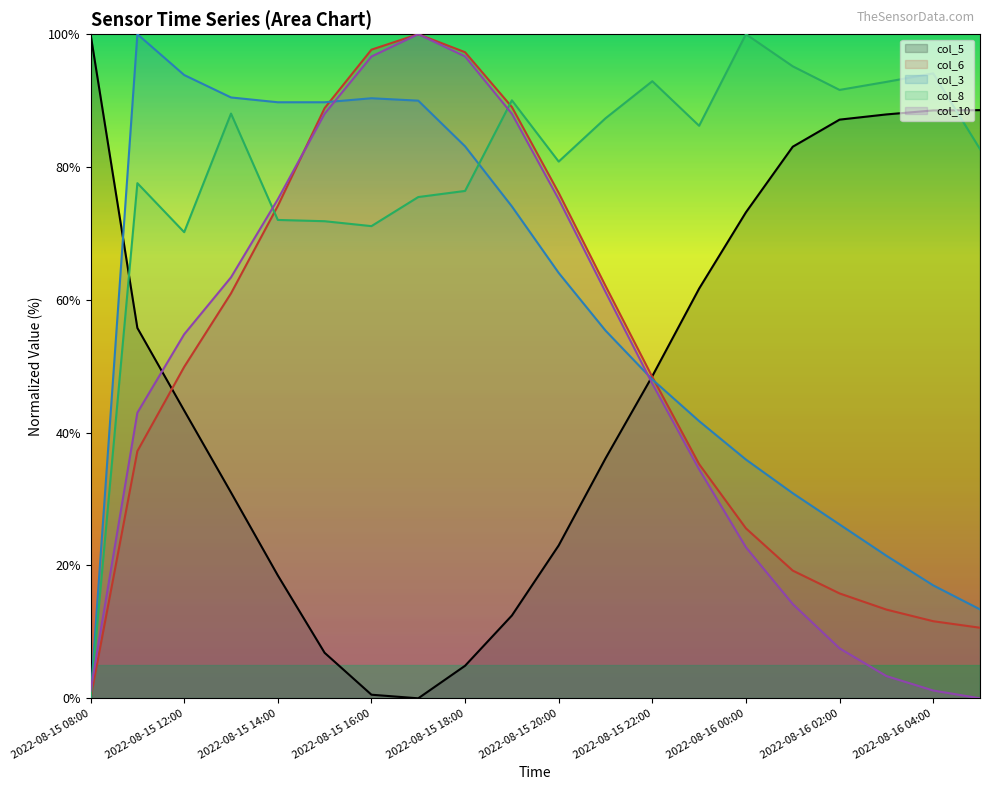

What is the difference between the col_3 values at 2022-08-15 14:00 and 2022-08-15 12:00?

4.1